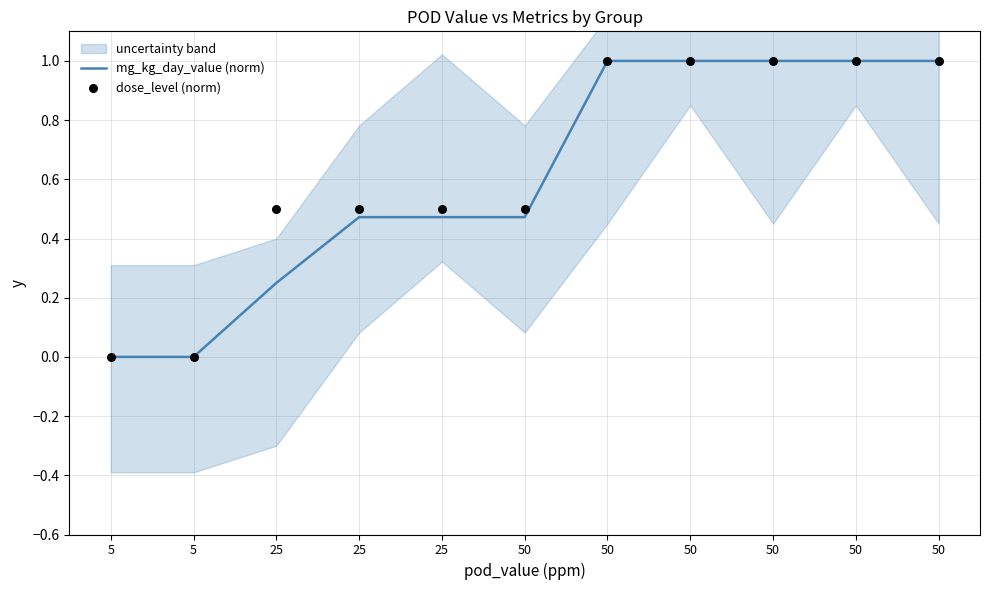

Which series has the largest total across all categories?

dose_level (norm)